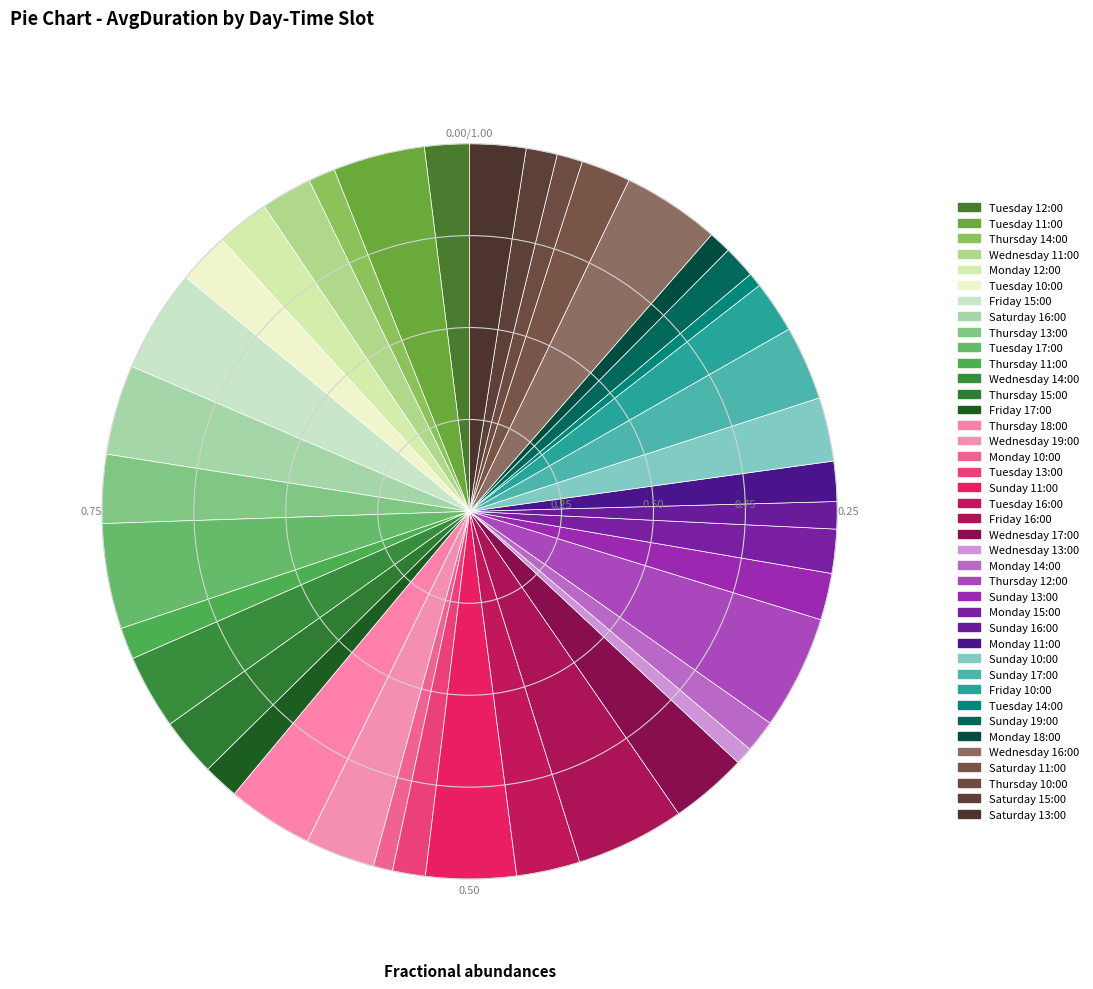

How many slices are in this pie chart?

40